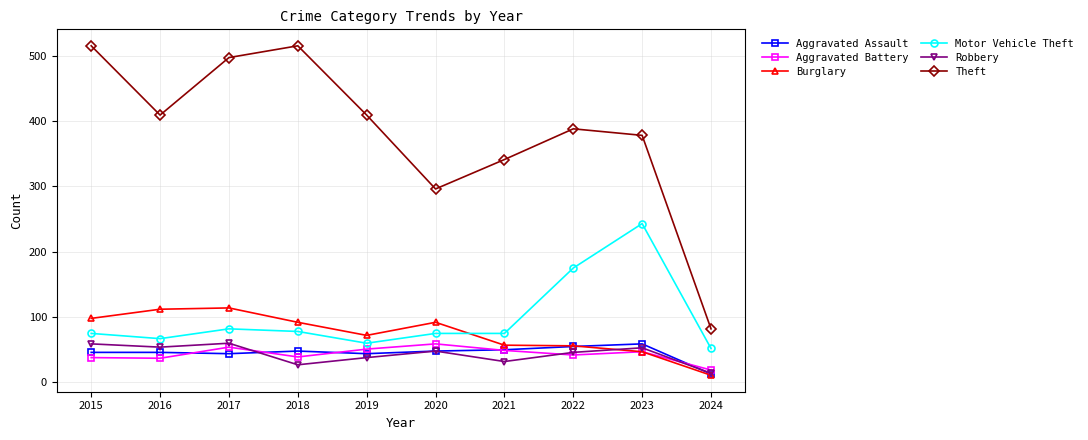

Is this an area chart (filled region under the line)?

No